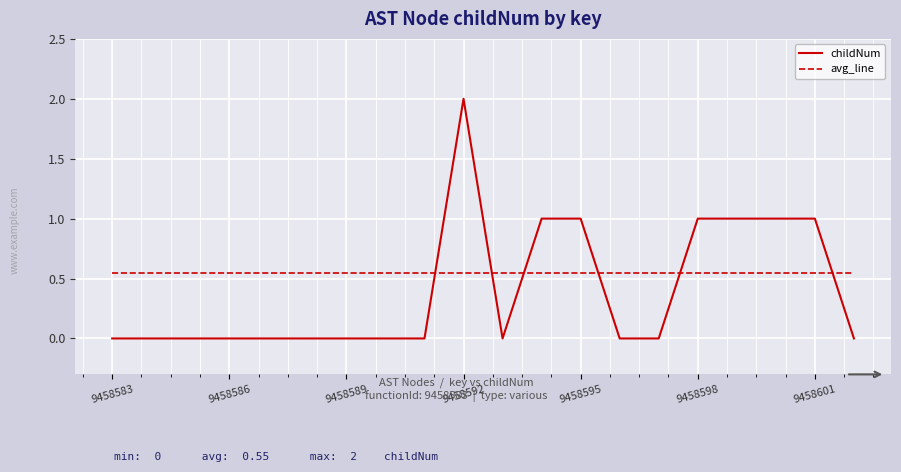

How many intersections are there between avg_line and childNum?

6